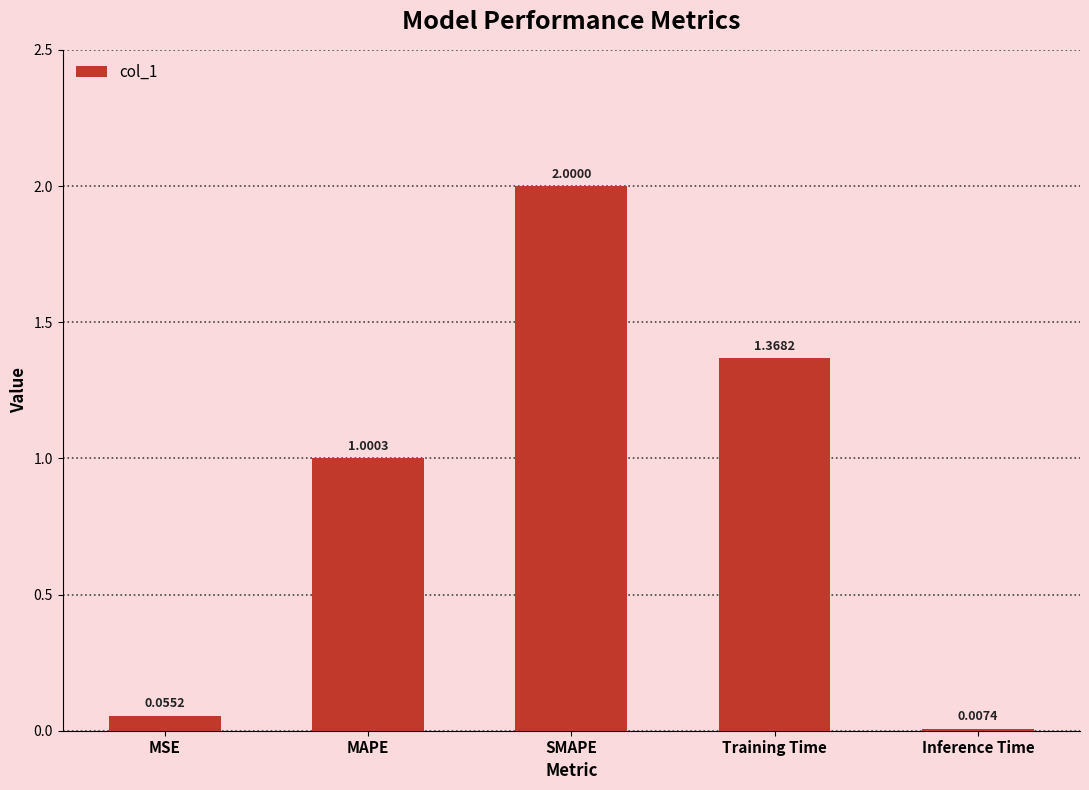

At which label does the data first exceed 1?

MAPE